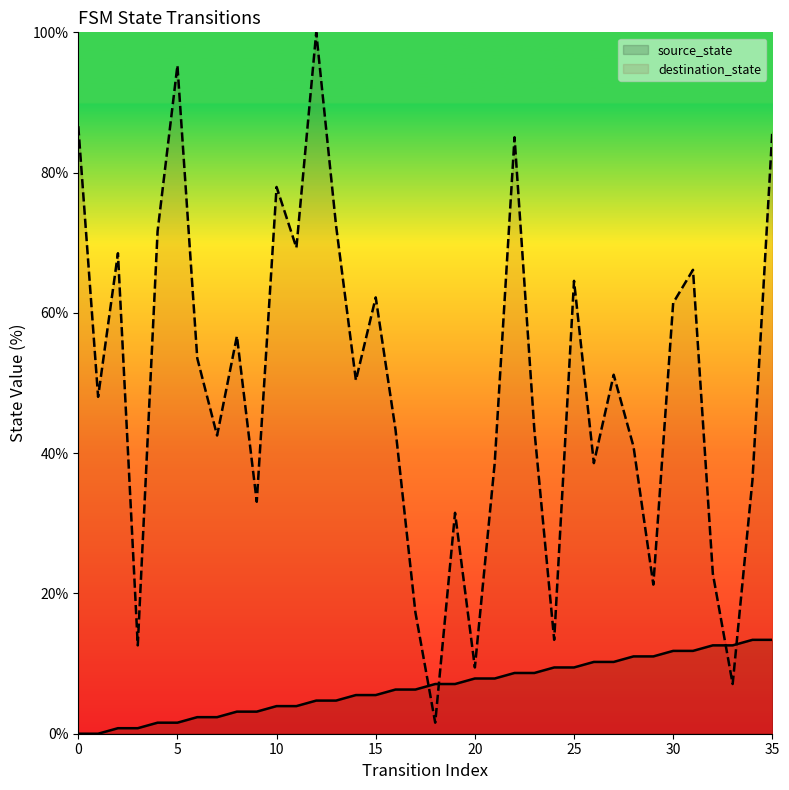

At 28, list the series in order from largest to smallest.

destination_state, source_state